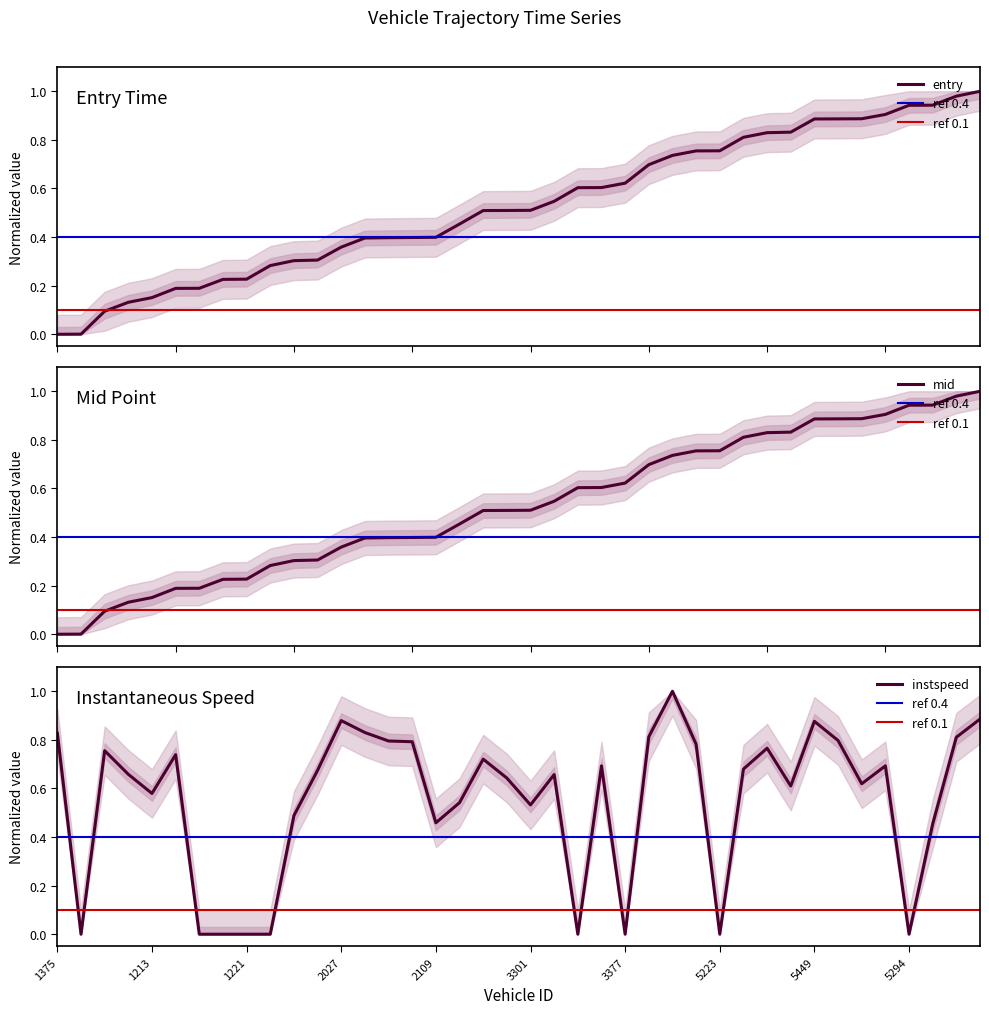

Which series ends up on top after the final intersection of mid and entry?

mid